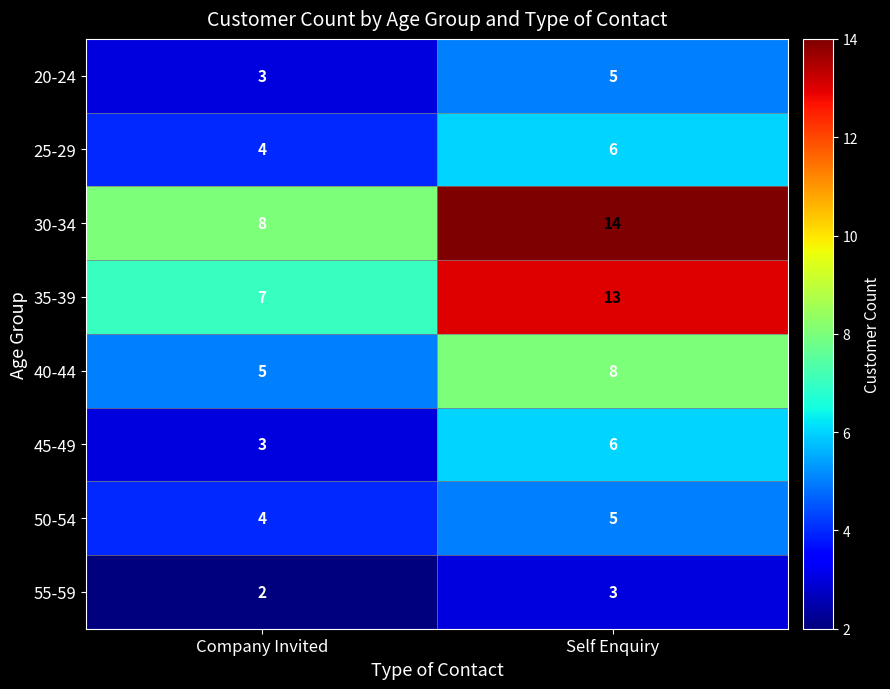

What is the average value of the 25-29 series?

5